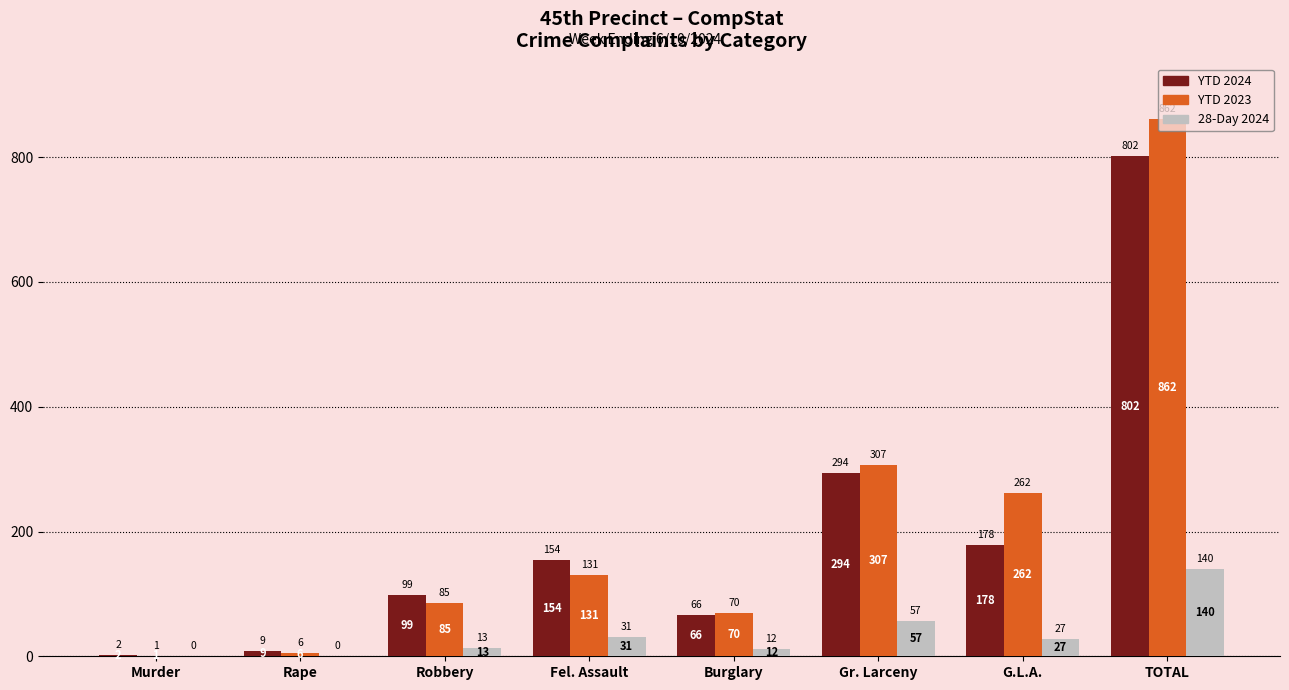

Between Fel. Assault and Gr. Larceny, which series saw the biggest shift?

YTD 2023